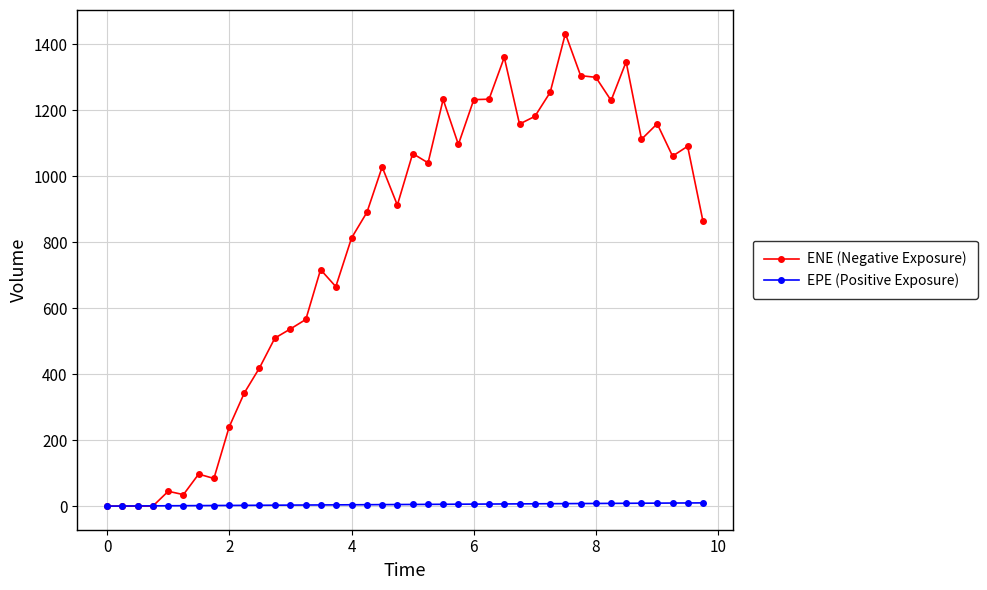

Which series has the largest range (max minus min)?

ENE (Negative Exposure)